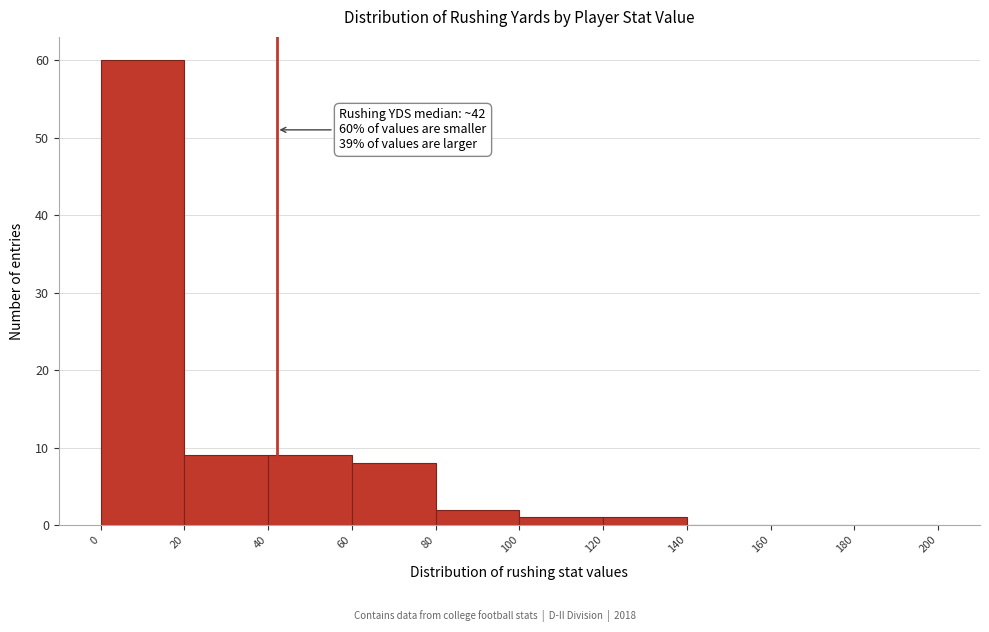

Which range on the x-axis has the tallest bar?

0 to 20